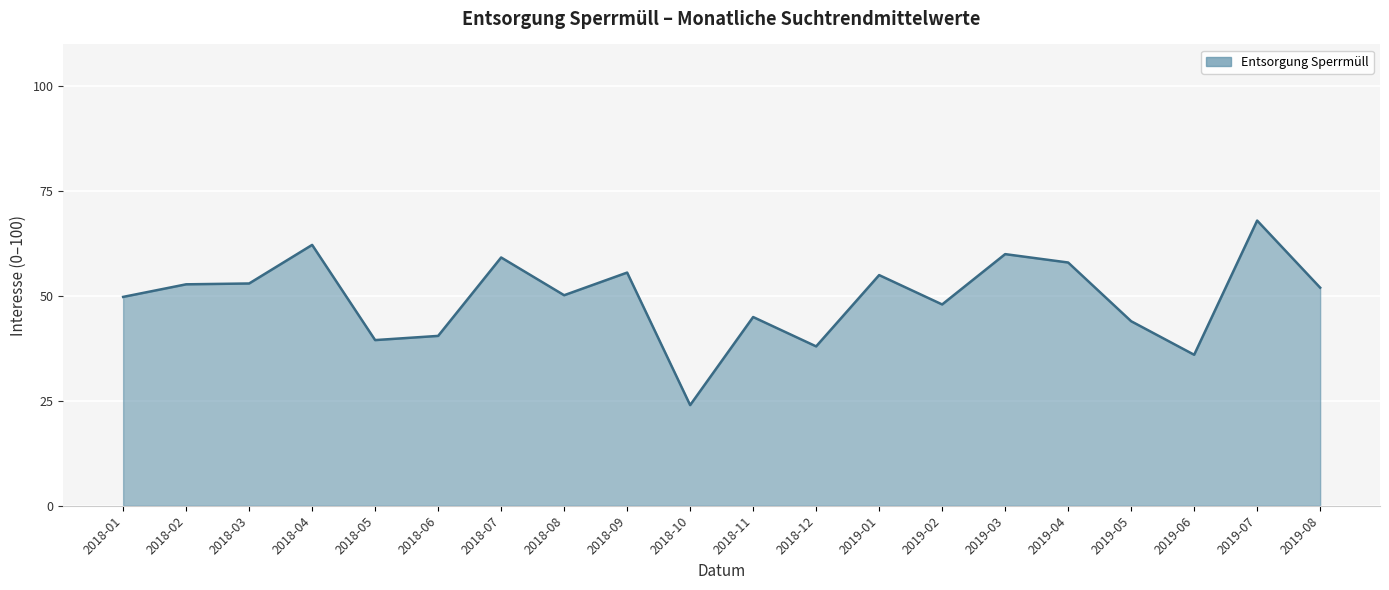

Is it true that the value at 2018-05 is 16?

False